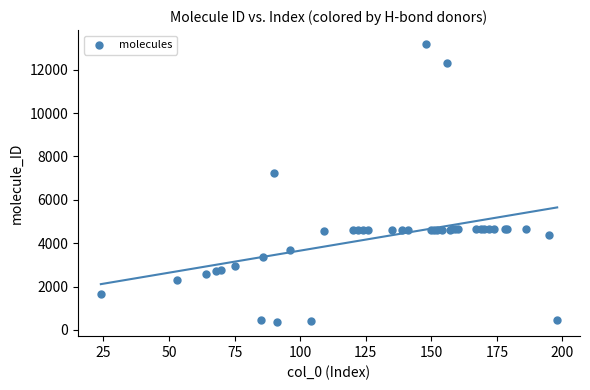

What Y value in the scatter plot is closest to 6770?

7260